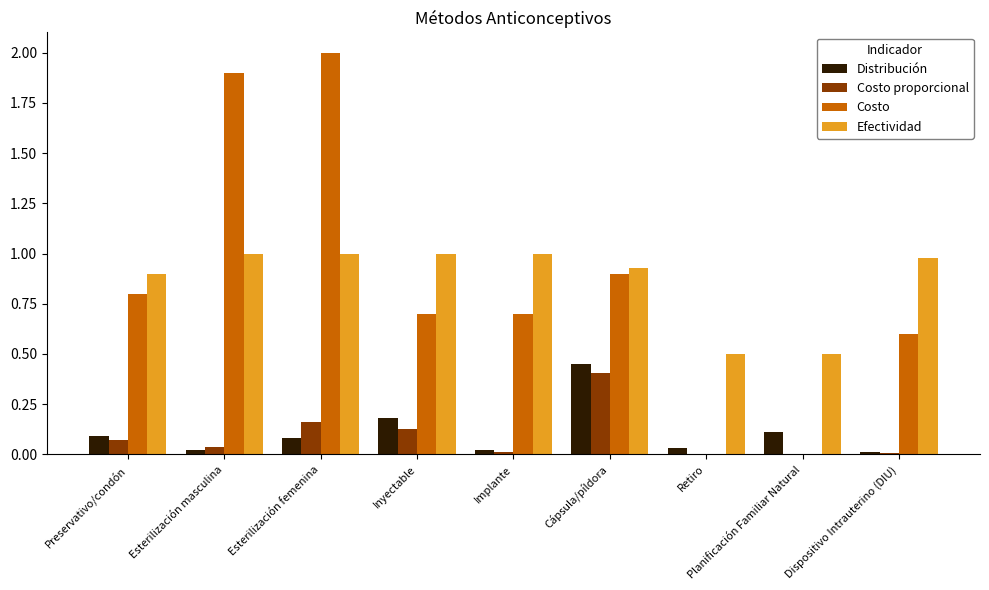

Which series changed the most between Preservativo/condón and Cápsula/píldora?

Distribución